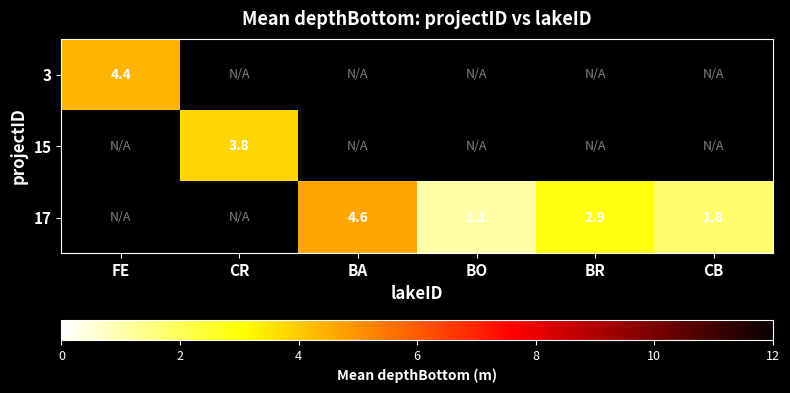

How many values in 15 are above zero?

1